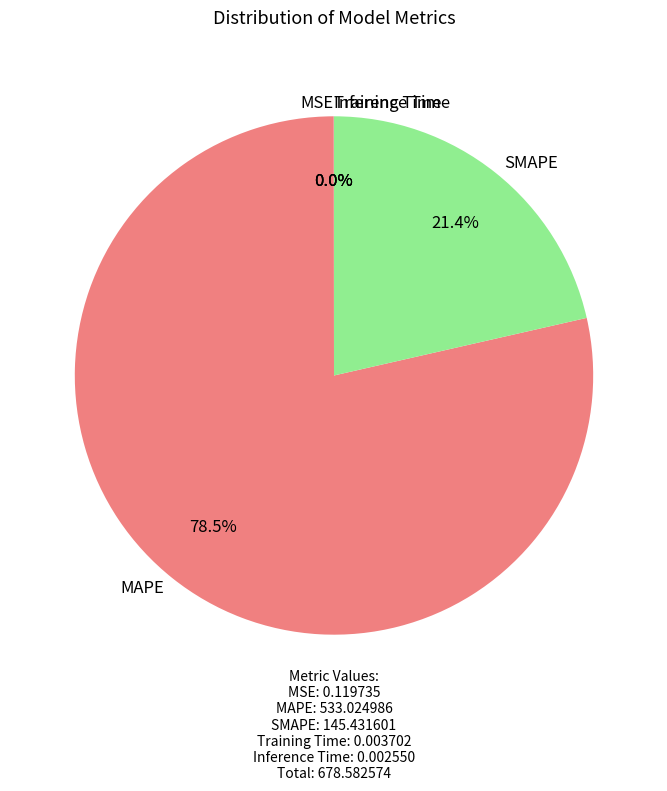

True or false: MAPE accounts for 91% of the total.

False